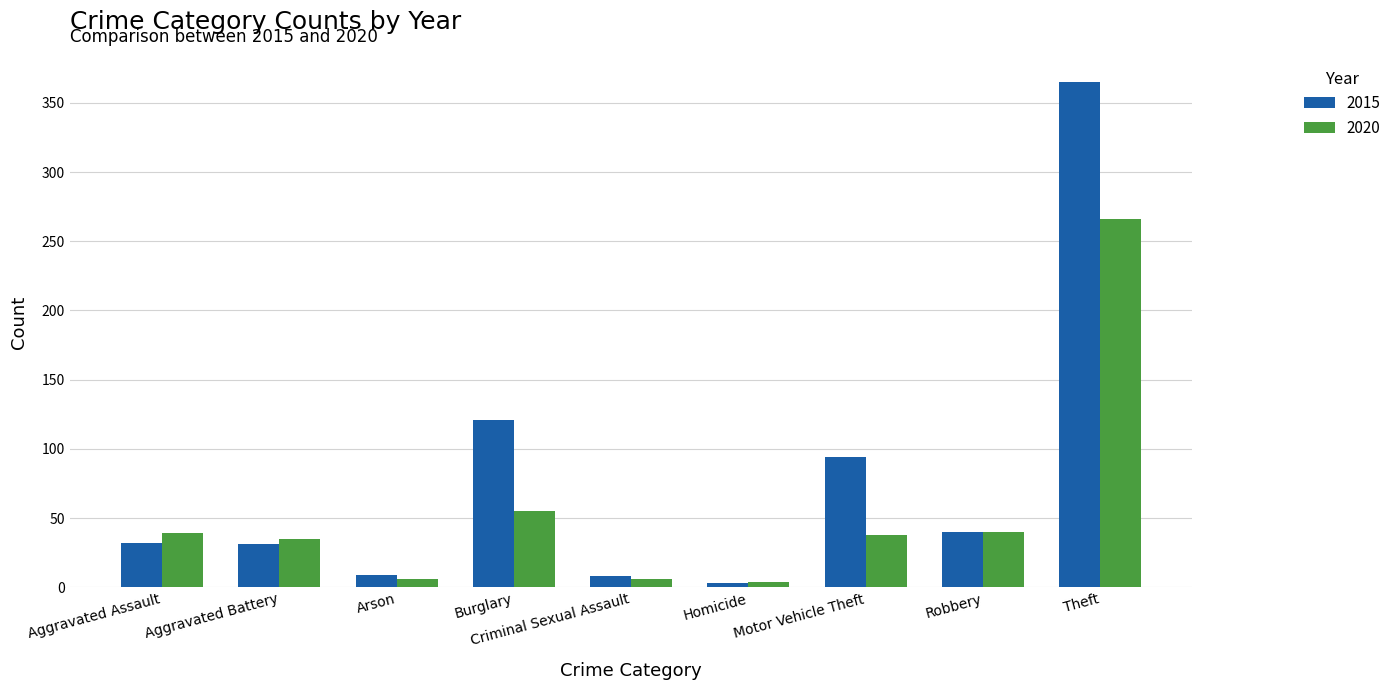

How many distinct data groups are displayed?

2